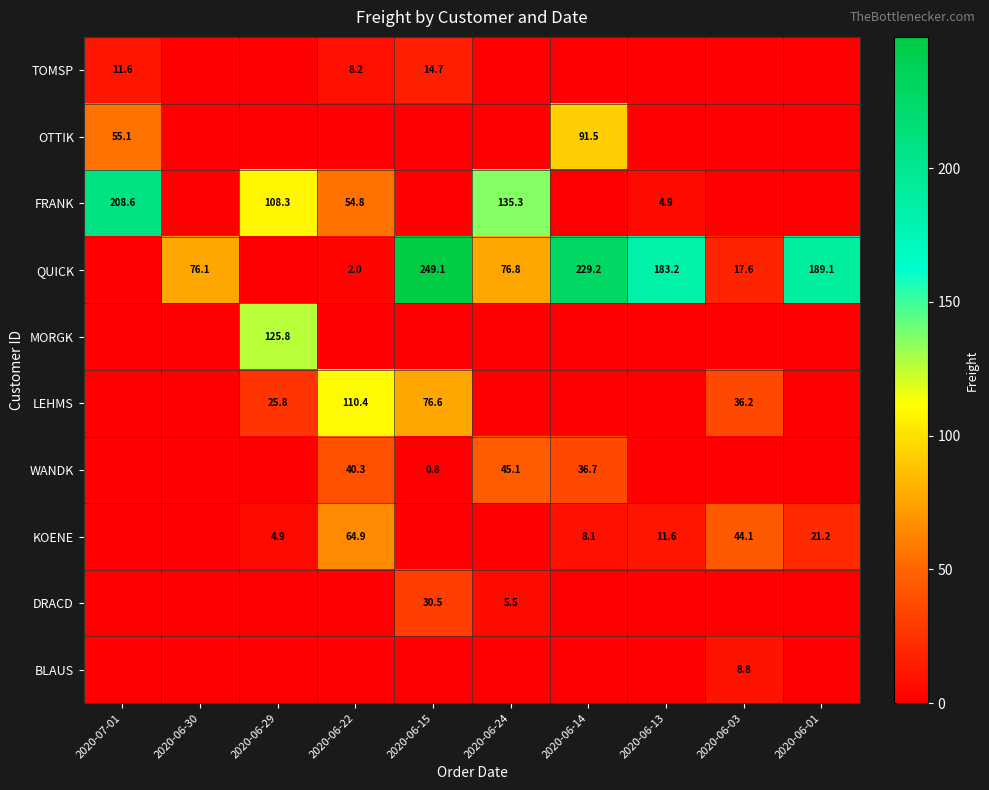

The WANDK series shows -24.7 at 2020-06-13. True or false?

False